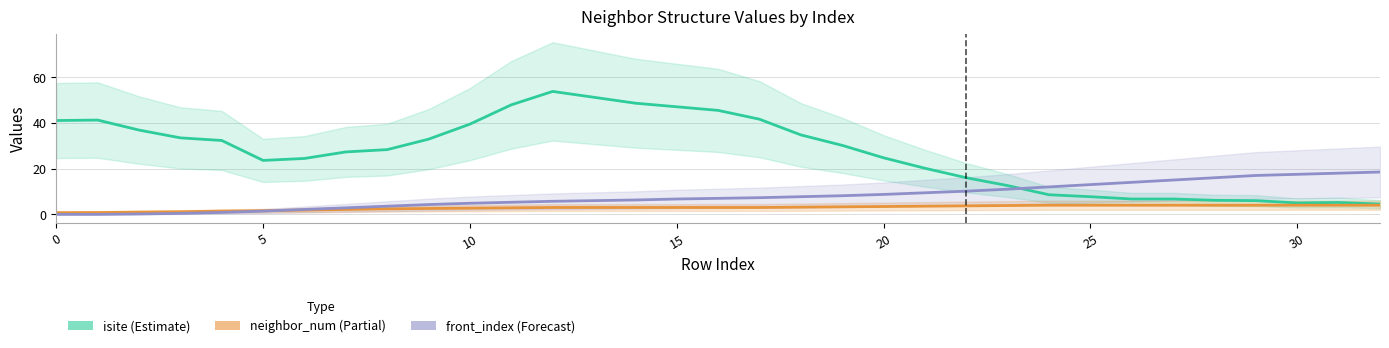

Which label corresponds to the largest value in the chart?

12